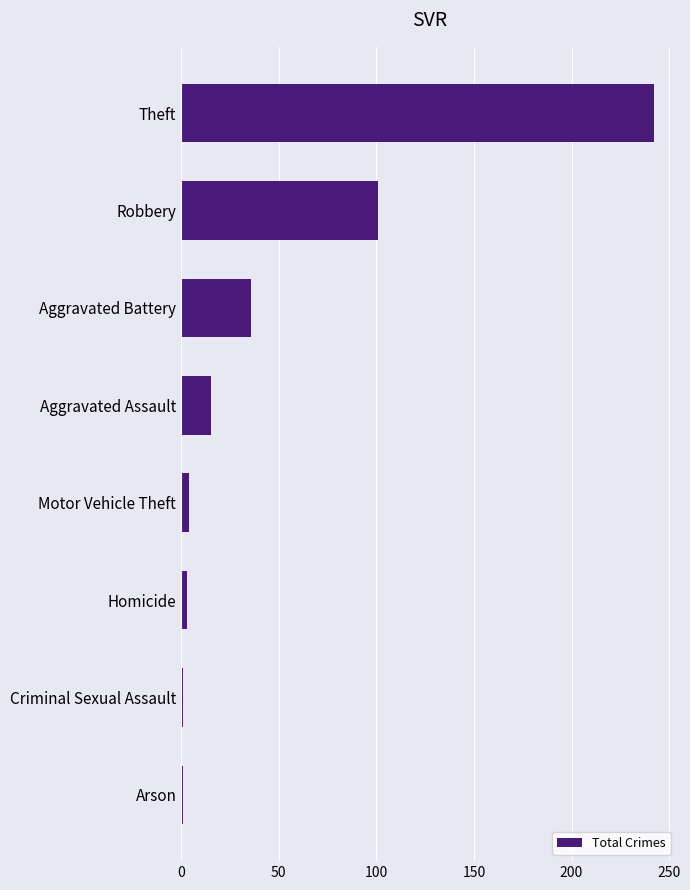

What is the difference between the maximum and minimum values?

241